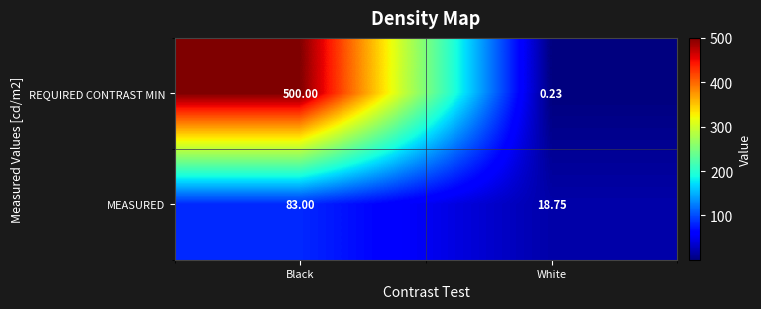

At which category is the sum across all series the highest?

Black